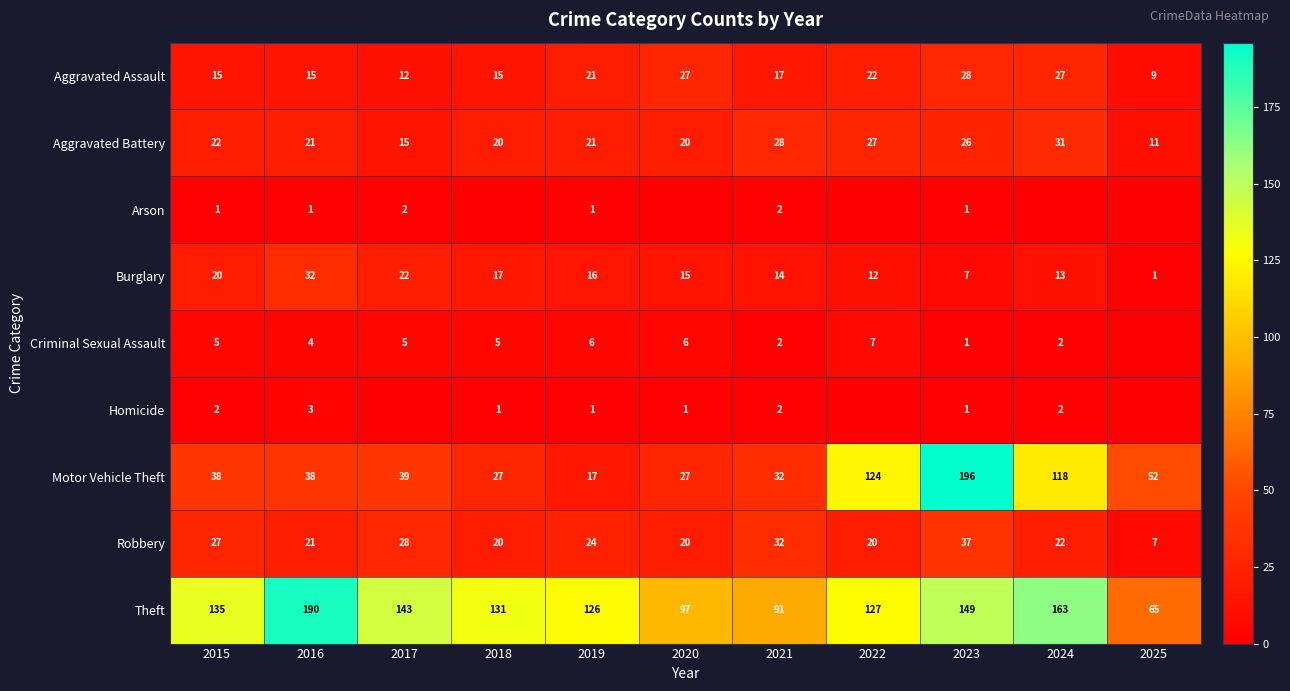

At which category is the sum across all series the highest?

2023